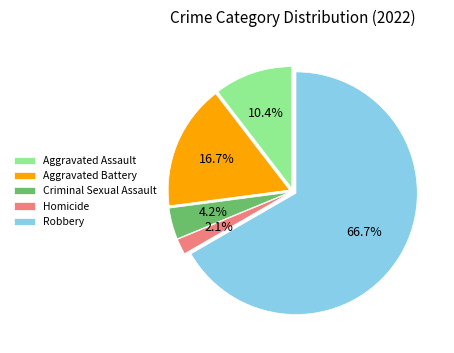

To the nearest percent, what is the combined percentage of Homicide and Robbery?

69%